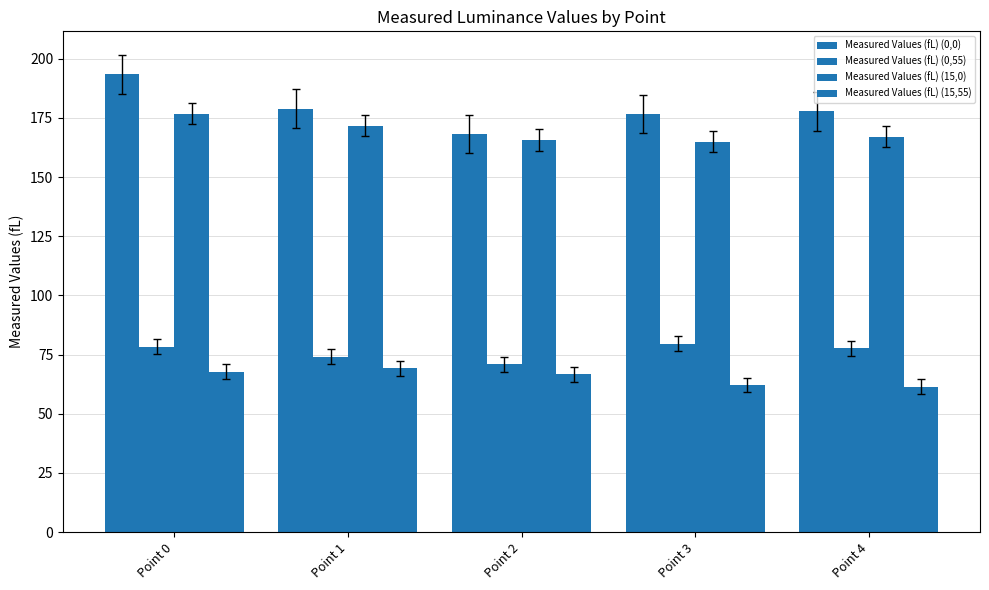

What is the value of the Measured Values (fL) (0,55) bar at the 2nd from the left?

74.0